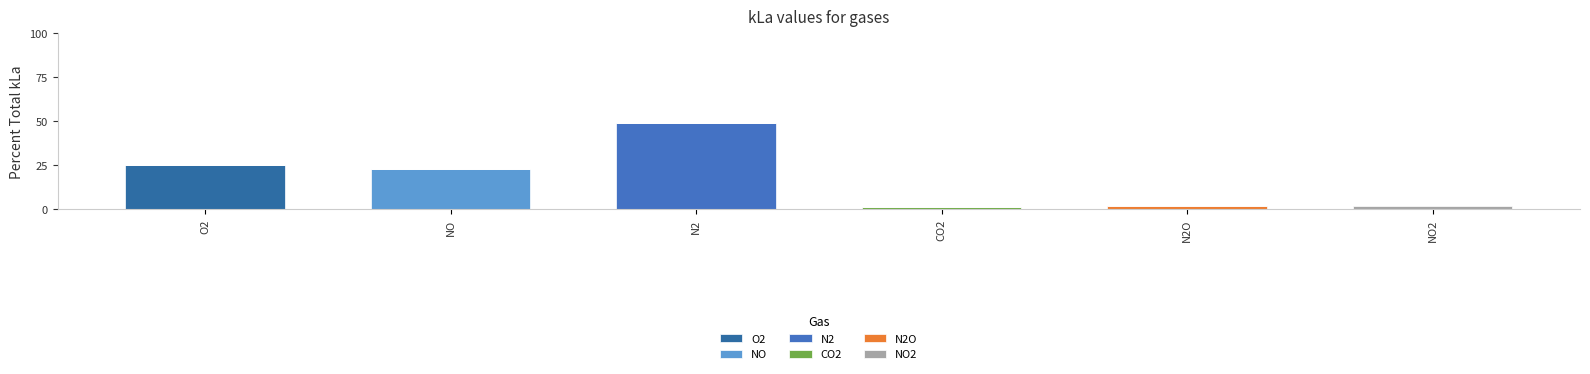

Does the chart contain stacked bars?

Yes